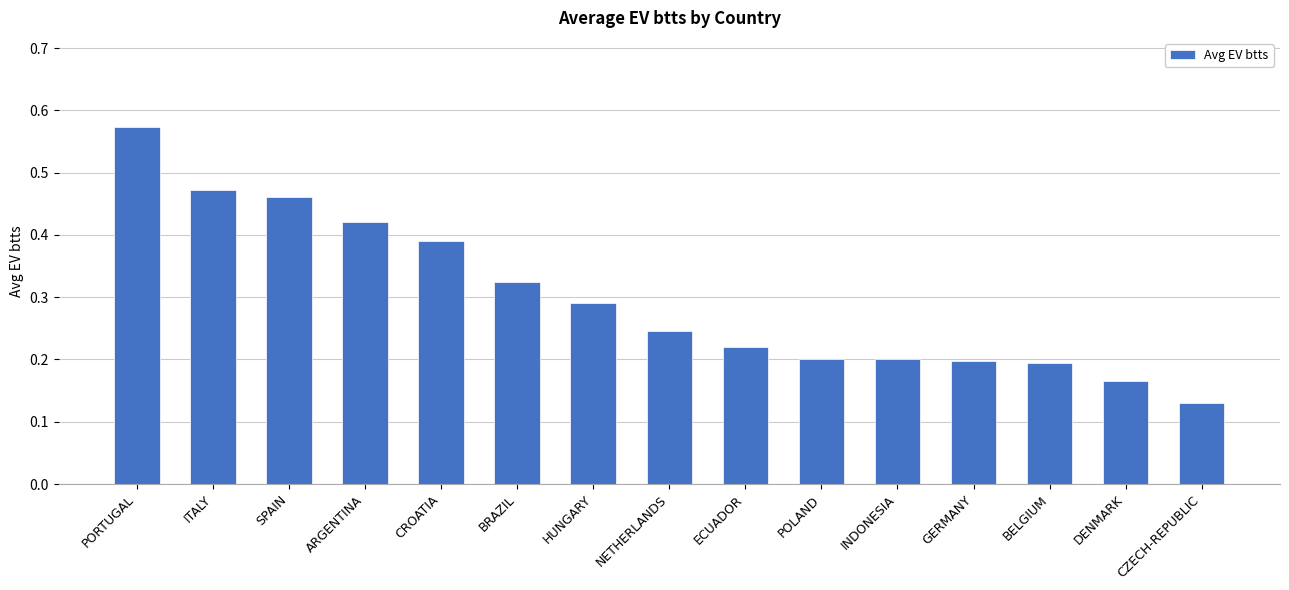

Are the bars horizontal?

No